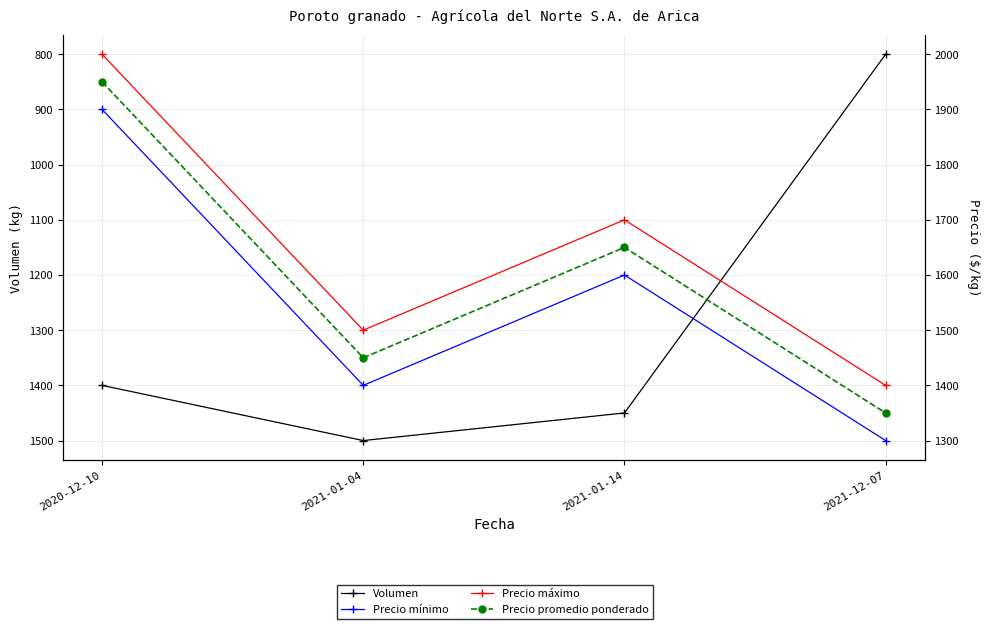

Between 2021-12-07 and 2020-12-10, which is larger?

2020-12-10